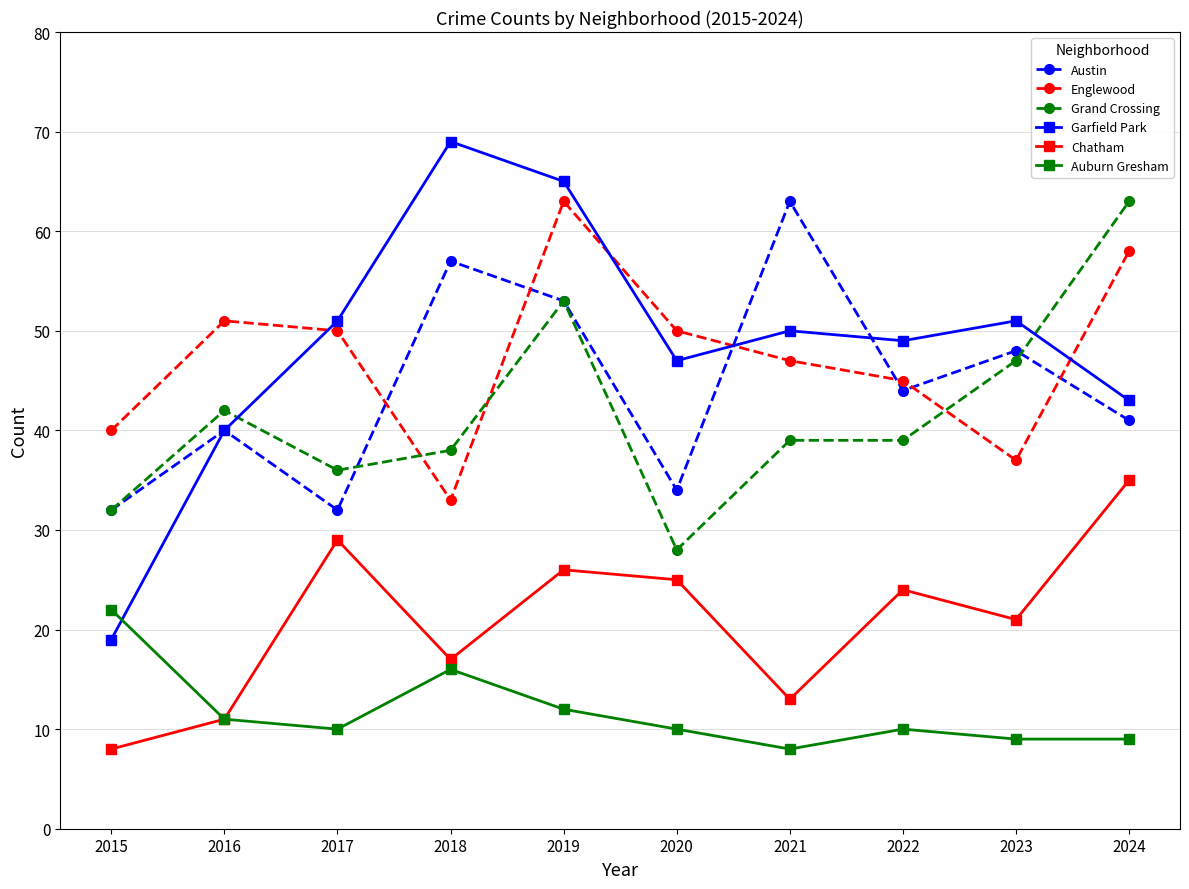

Where is the first local minimum for Englewood?

2018